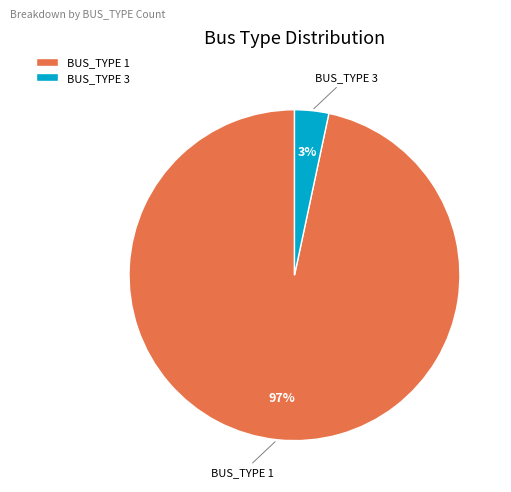

How many slices are in this pie chart?

2